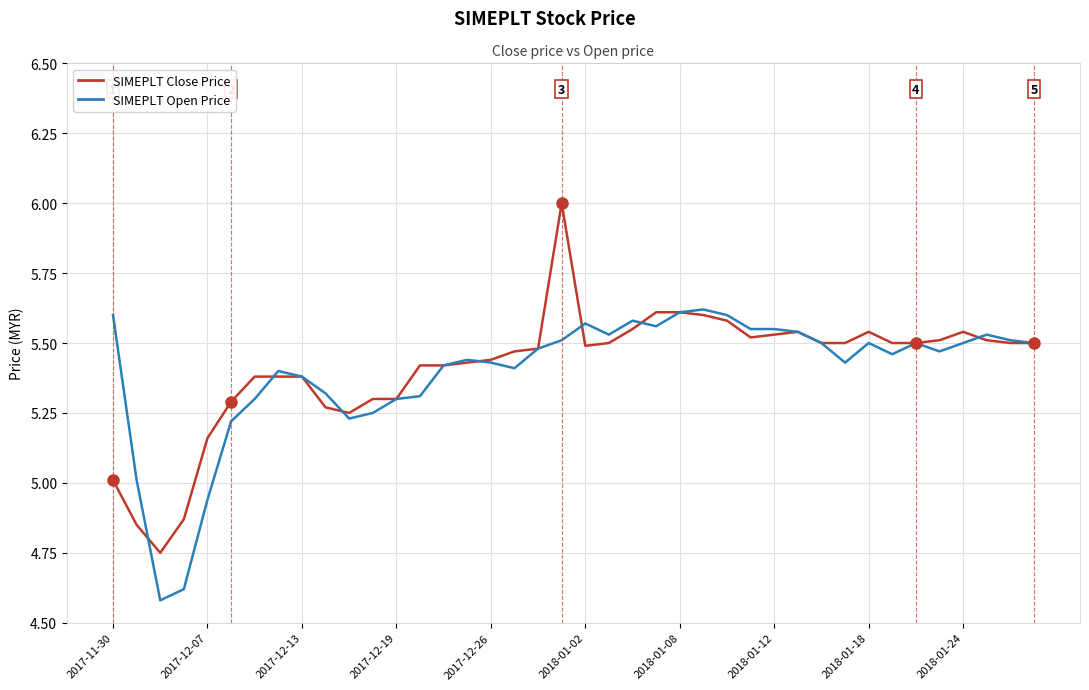

What is the sum of the SIMEPLT Open Price values at 18 and 23?

11.0